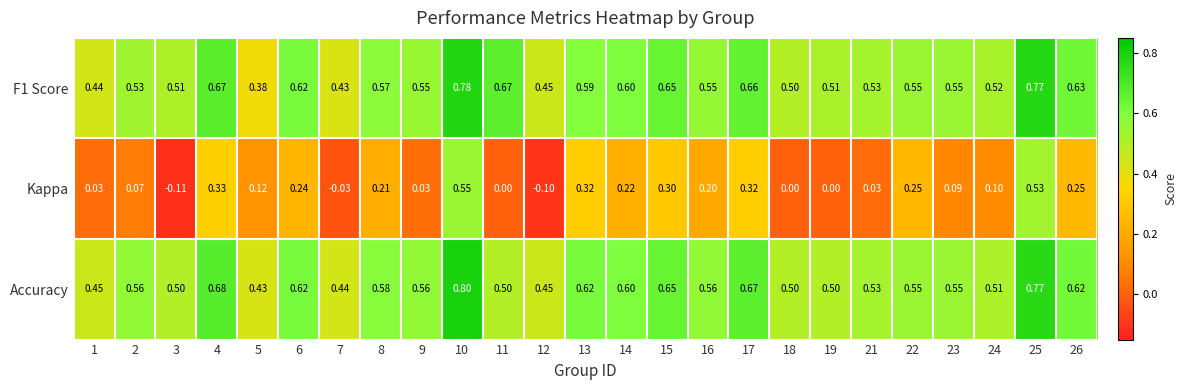

Is the value of F1 Score at 25 greater than the value of Kappa at 13?

Yes